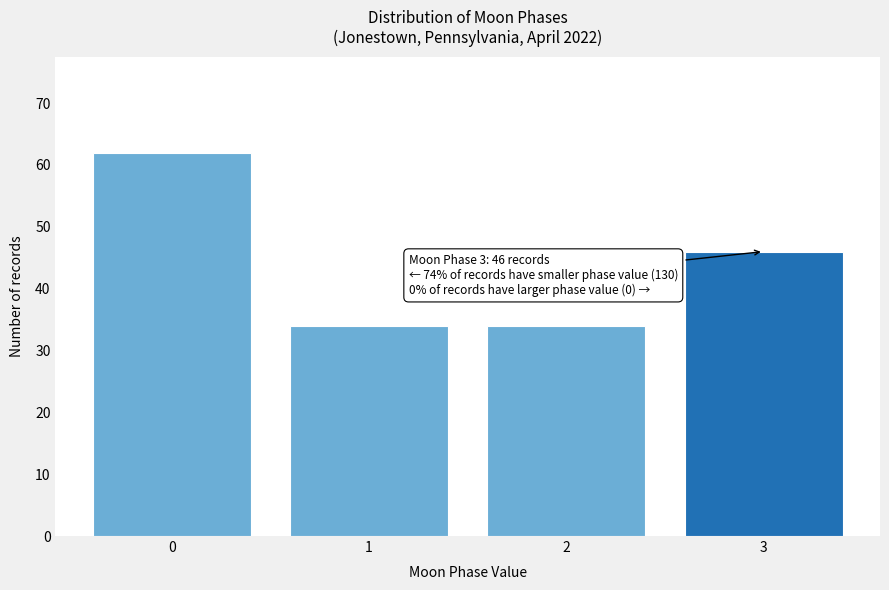

Reading left to right, what are all the values shown in this chart?

62	34	34	46